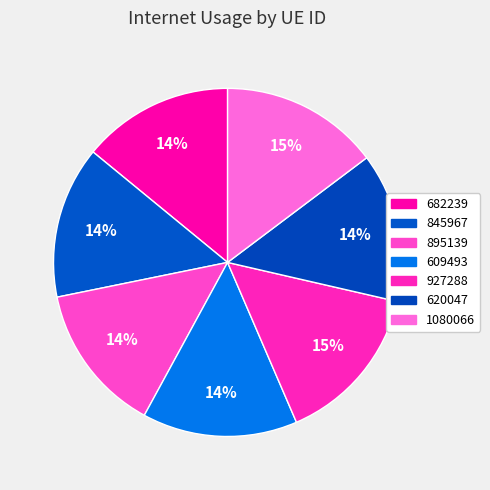

How many slices are in this pie chart?

7